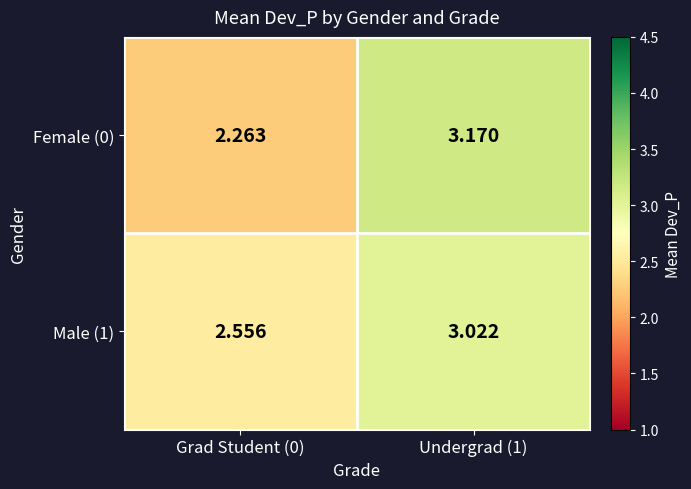

Is the value of Male (1) at Grad Student (0) greater than the value of Female (0) at Undergrad (1)?

No